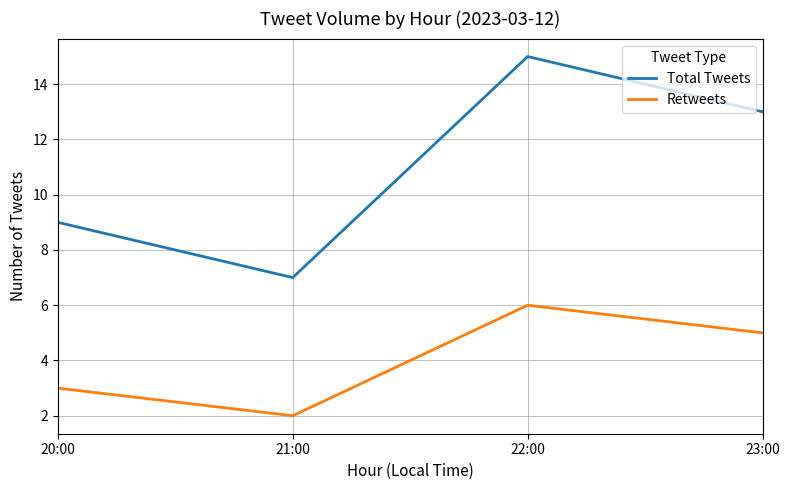

Is it true that Total Tweets equals 9 at 20:00?

True